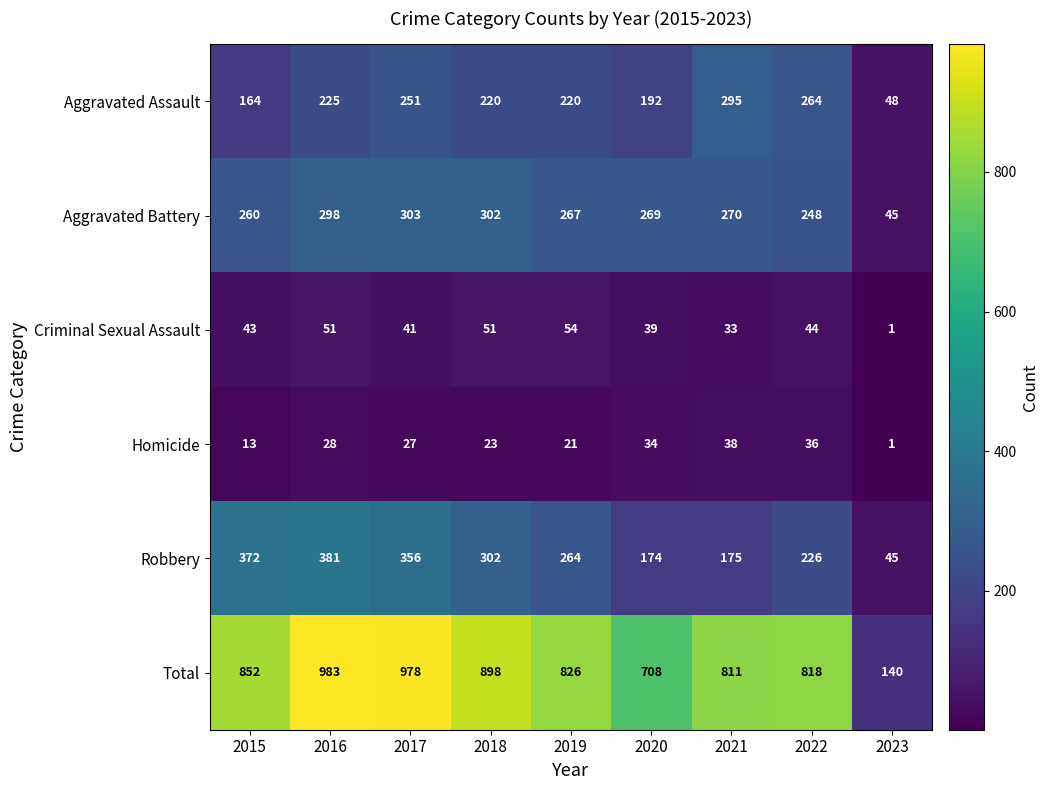

Which label corresponds to the largest value in the chart?

2016